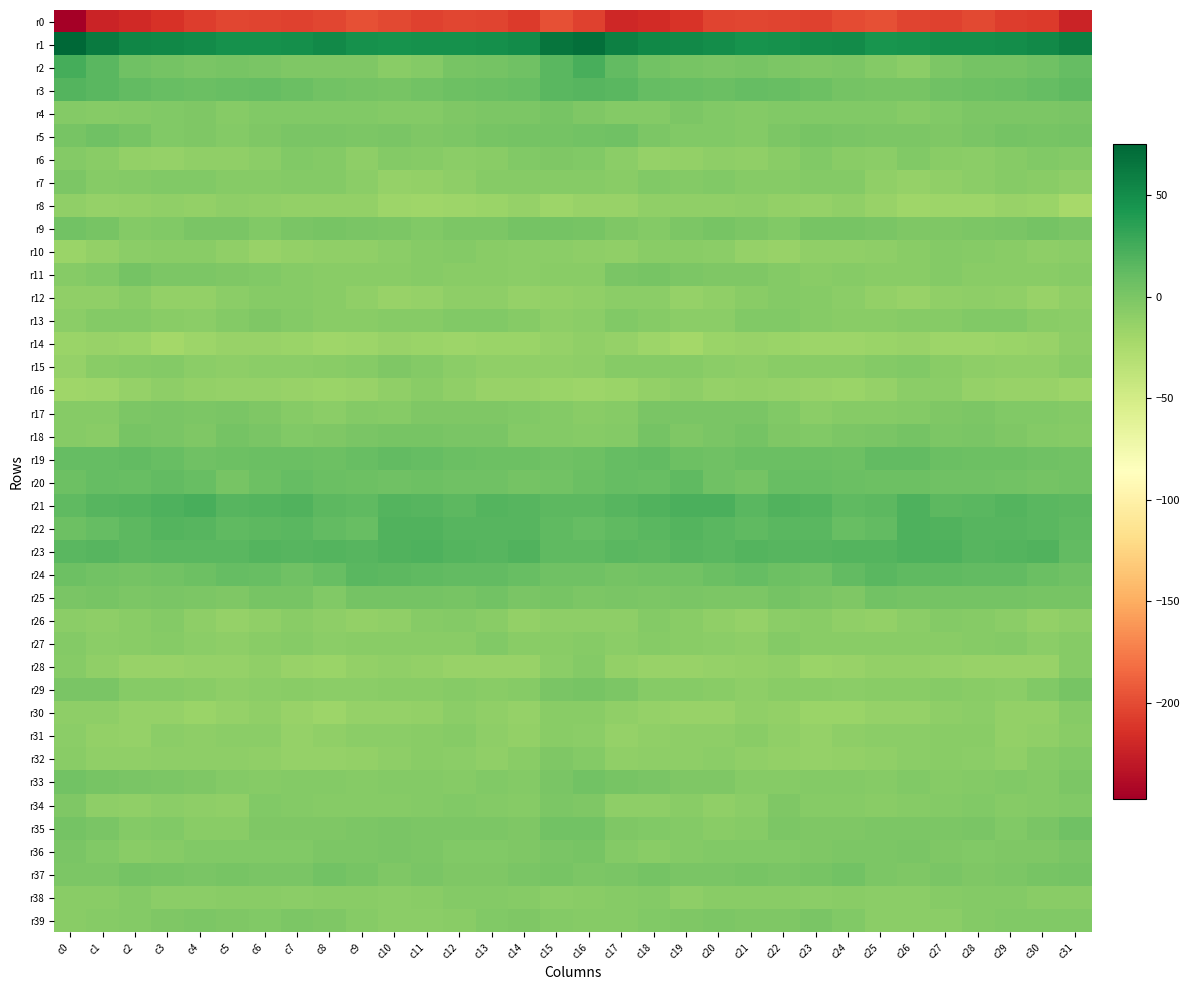

What is the smallest value displayed?

-247.4